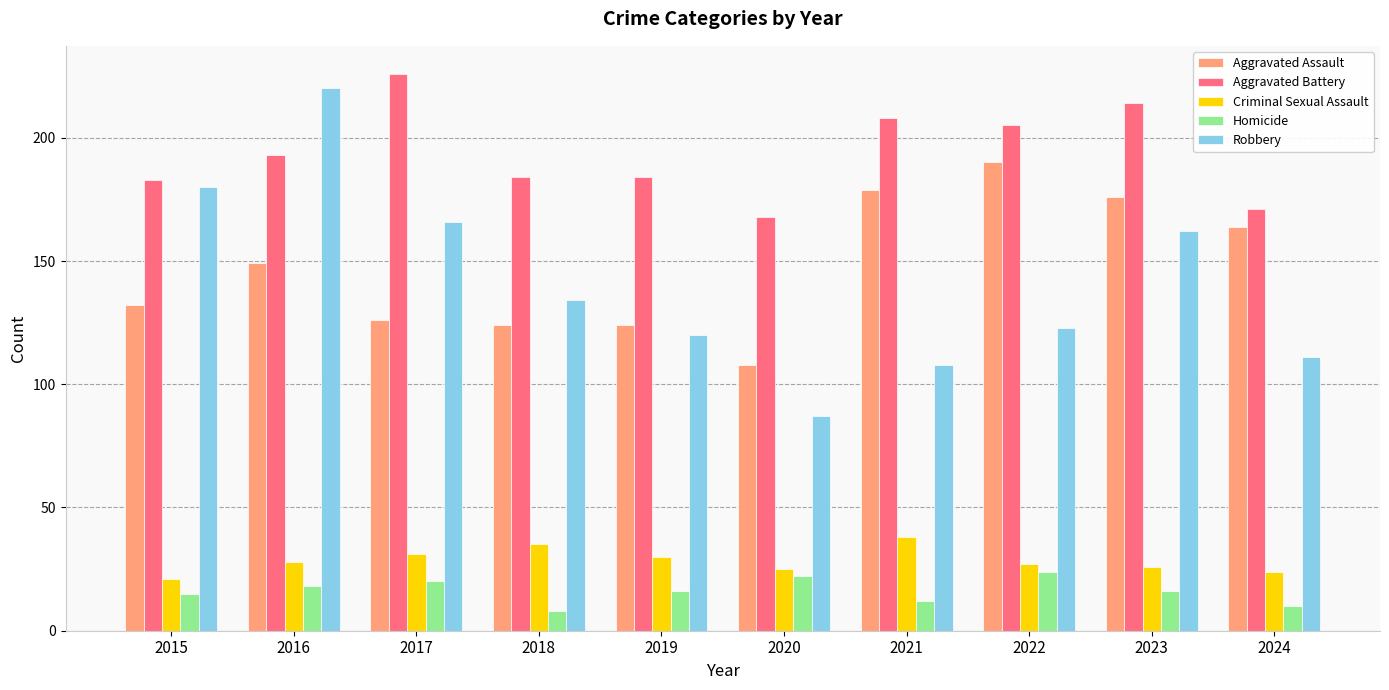

What value does the Robbery series have at 2018, to the nearest 50?

150